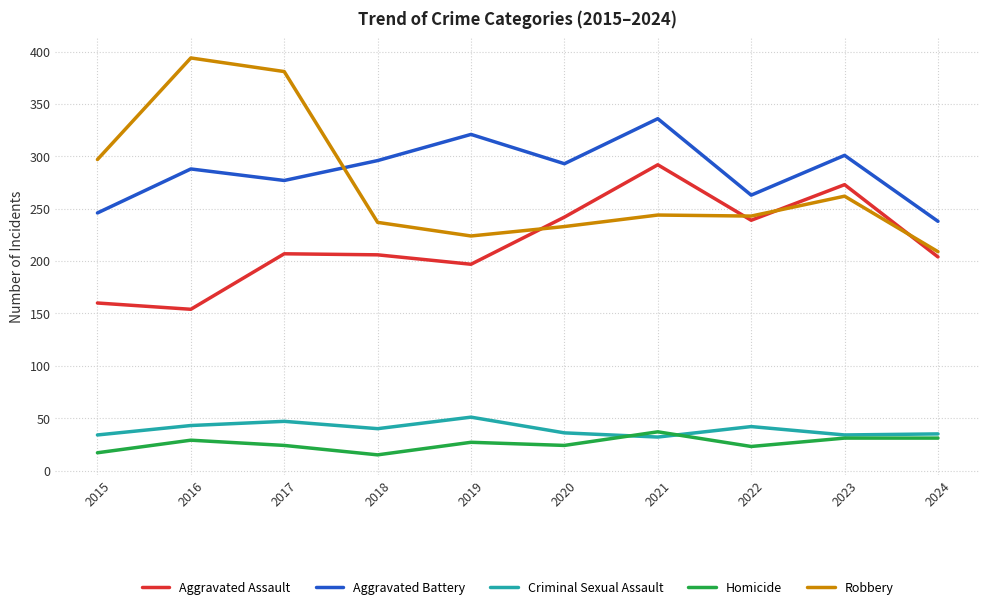

Which series has the largest range (max minus min)?

Robbery